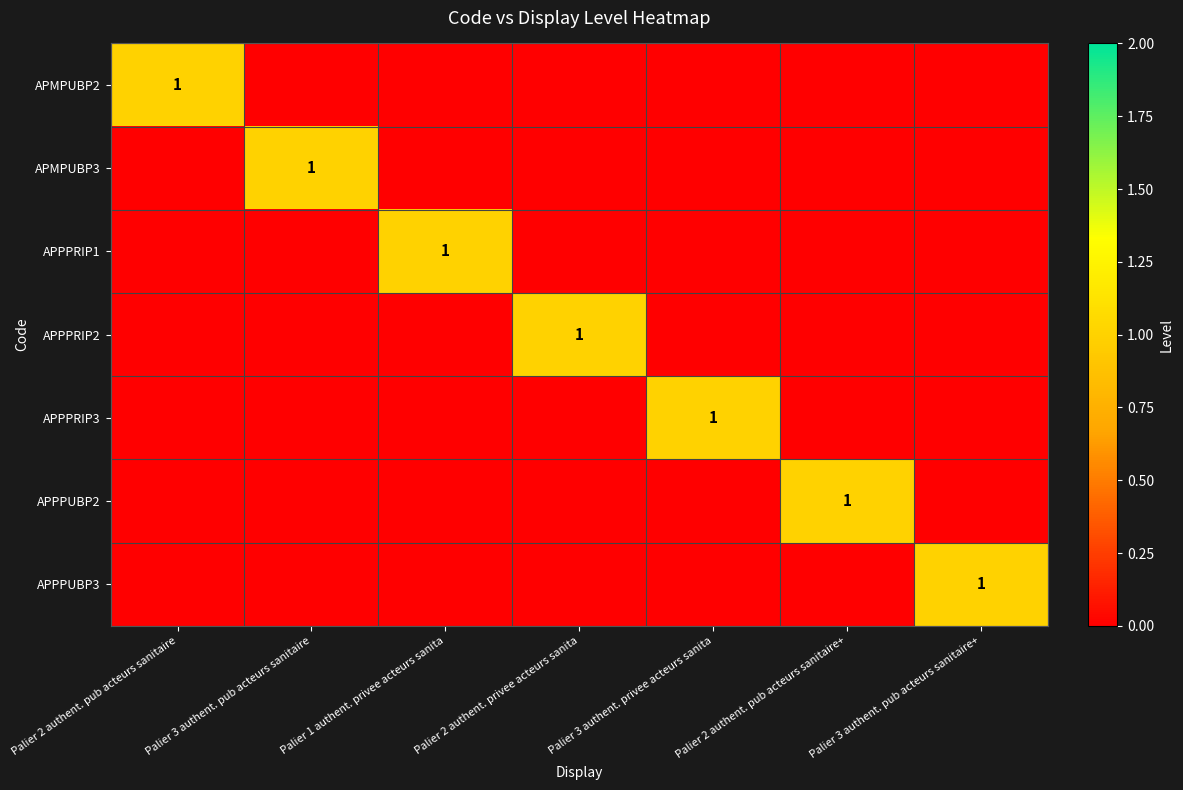

How many series are shown in this chart?

7